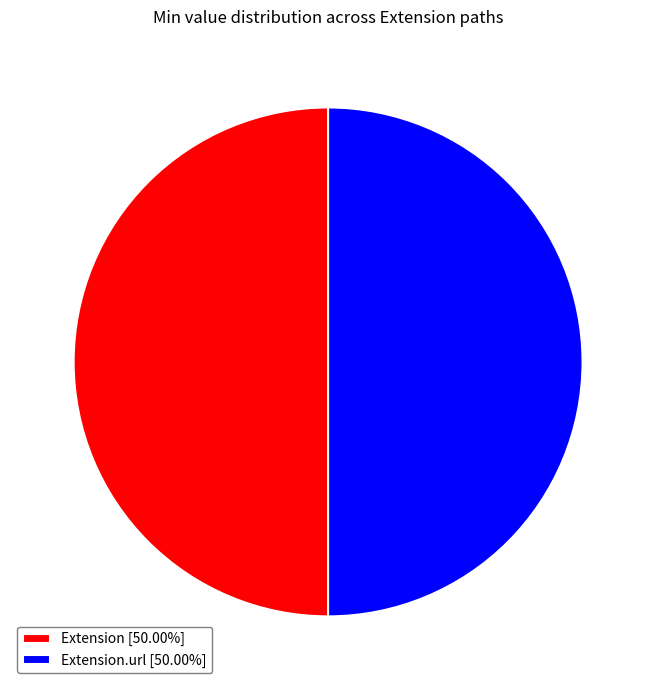

What is the ratio of the value at Extension.url [50.00%] to the value at Extension [50.00%]?

1.0